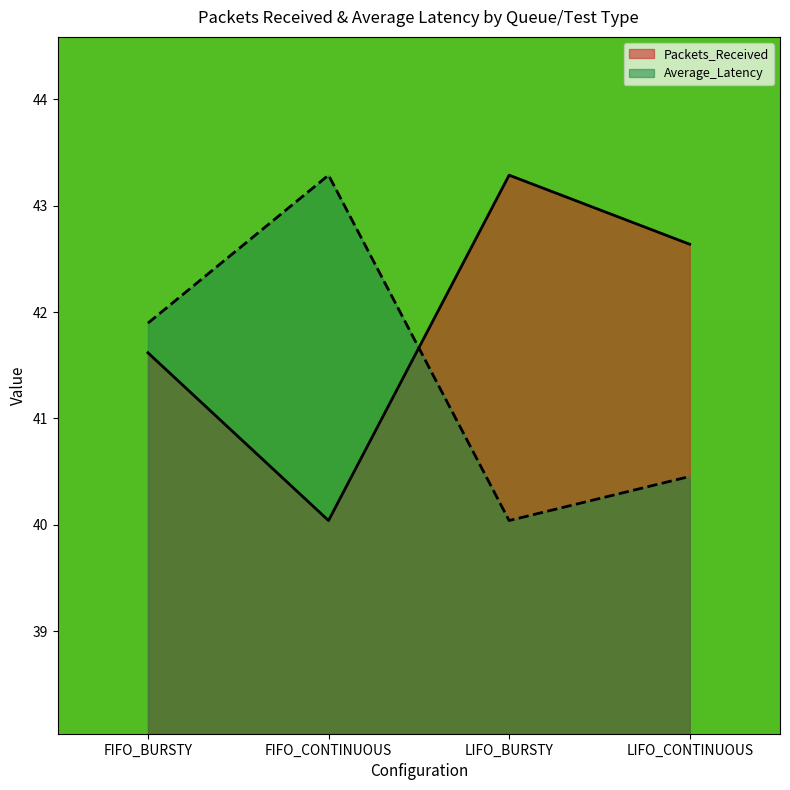

Reading right to left, what are all the values shown in this chart?

Packets_Received: 42.6	43.3	40.0	41.6
Average_Latency: 40.5	40.0	43.3	41.9